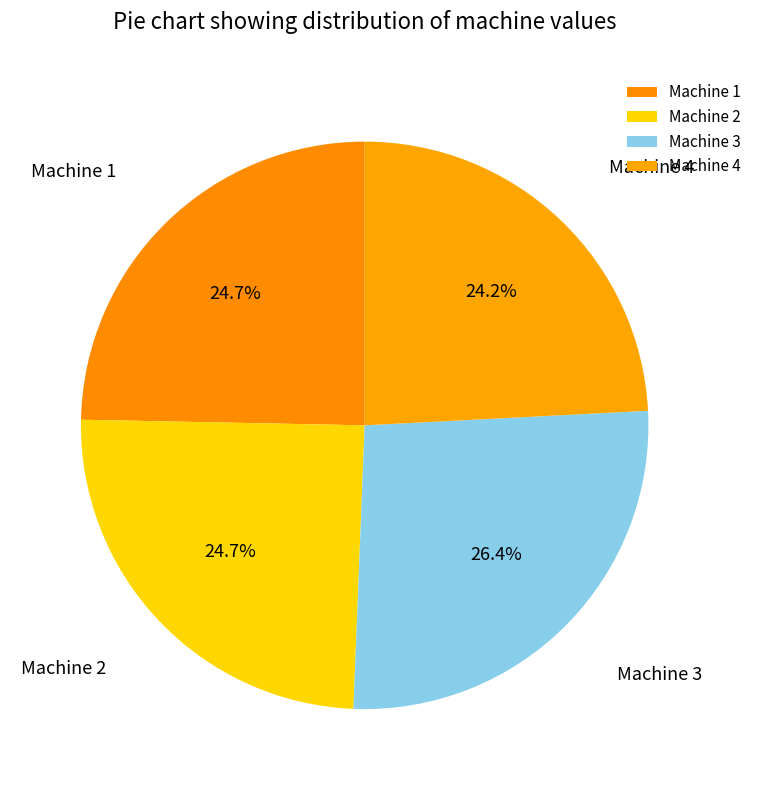

Is the sum of Machine 1 and Machine 4 greater than half?

No